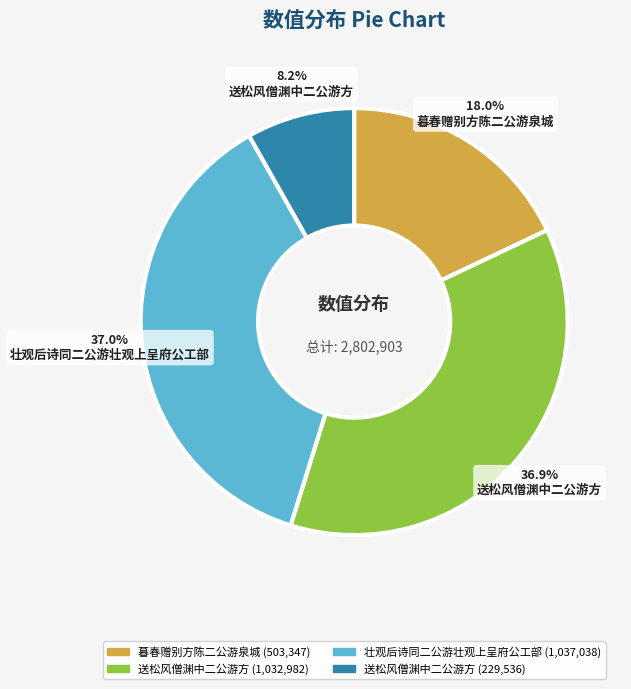

Does any single category account for the majority?

No